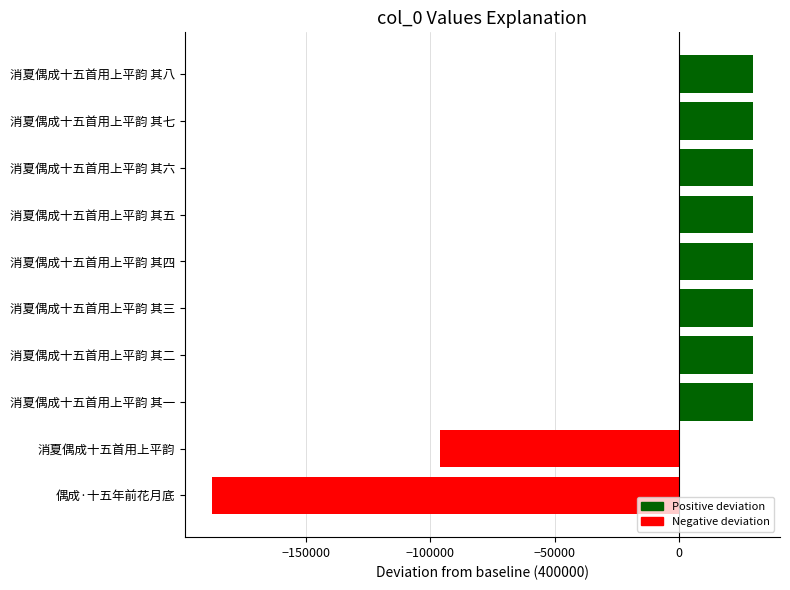

What is the sum of the values at 消夏偶成十五首用上平韵 其七 and 消夏偶成十五首用上平韵 其五?

59202